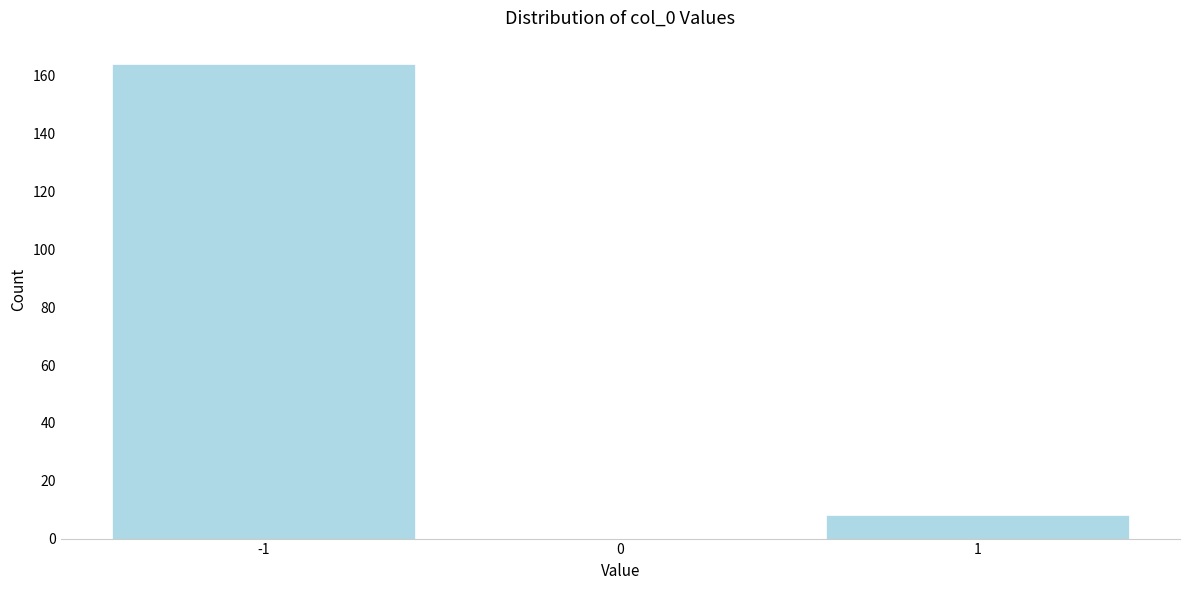

Reading left to right, list every bar in this chart as the range it spans on the x-axis followed by its height. The values are not printed on the chart, so give them approximately, as read against the axis.

-1.5 to -0.5: 164
-0.5 to 0.5: 0
0.5 to 1.5: 8